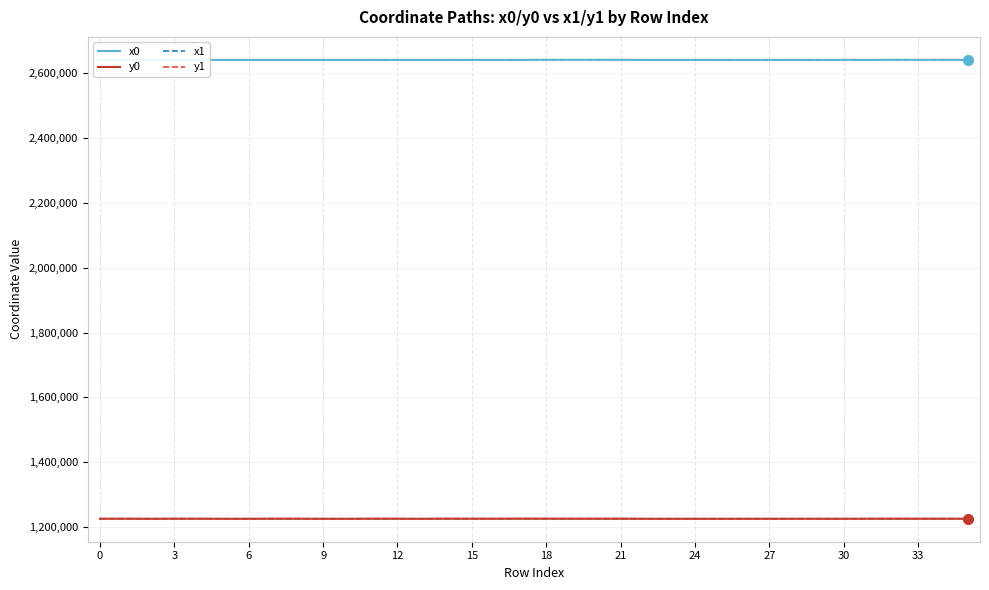

True or false: y0 and x0 intersect in this chart.

False